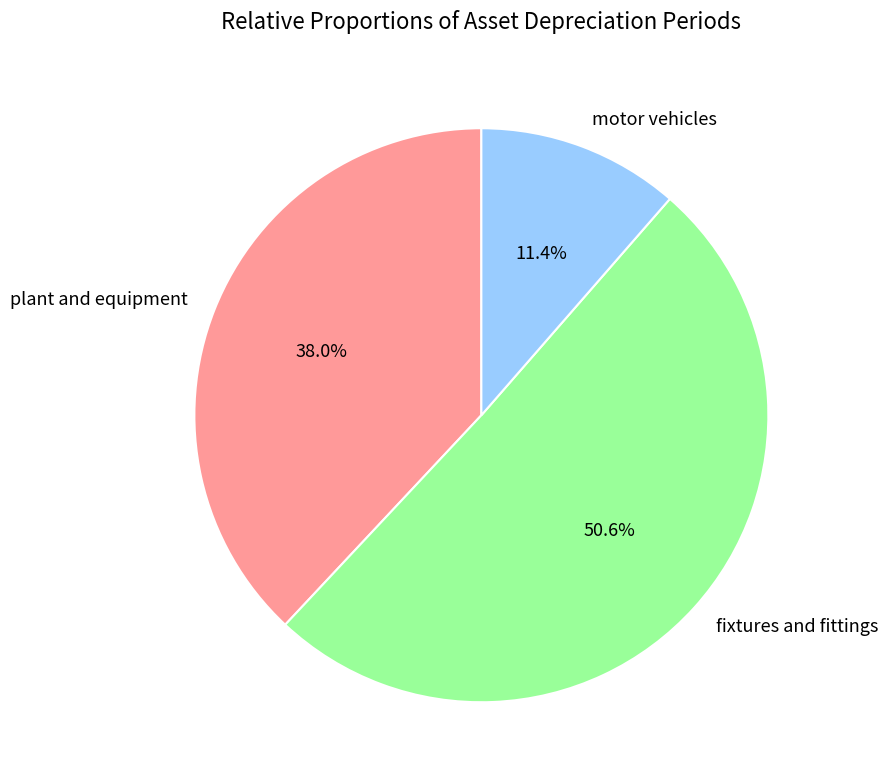

Combined, what portion of the pie is fixtures and fittings and plant and equipment?

88.6%